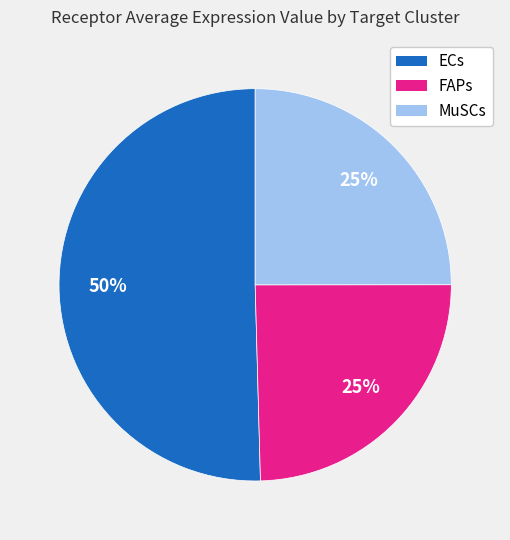

Count the number of slices in the pie.

3